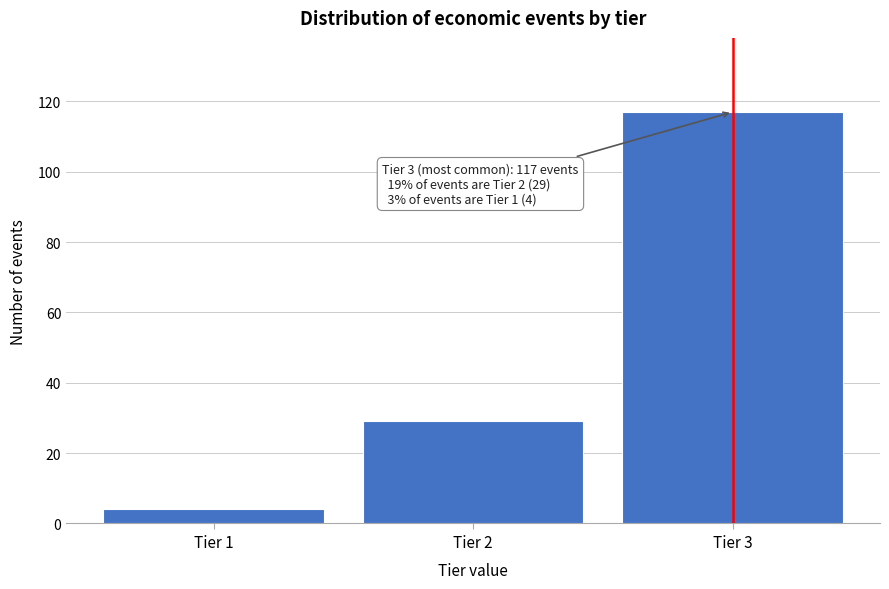

Over which range of the x-axis is the bar tallest?

2.5 to 3.5